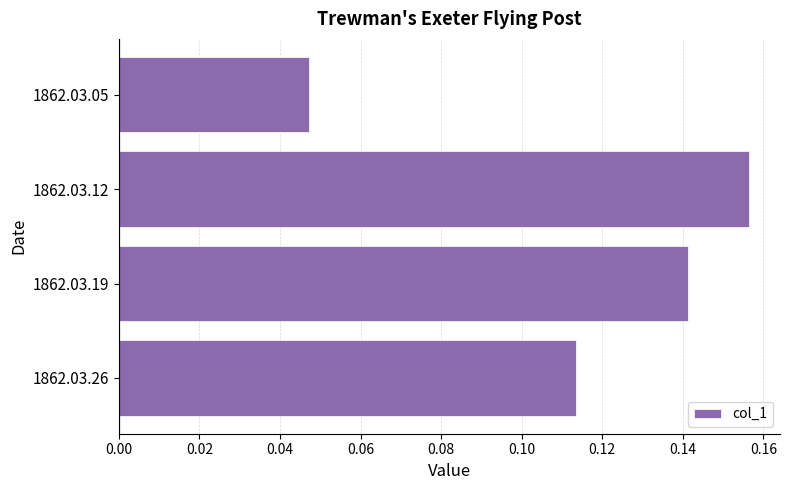

What is the sum of all values?

0.5